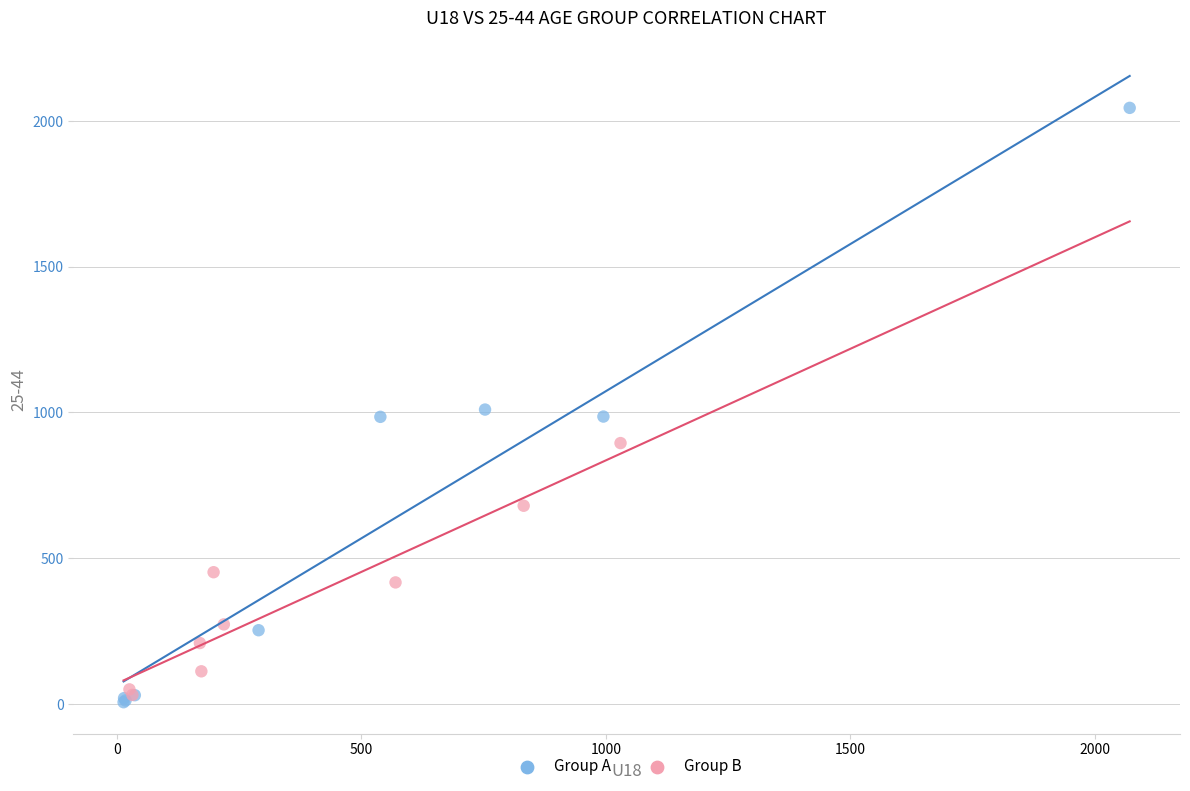

What are all the series names shown in the legend?

Group A, Group B